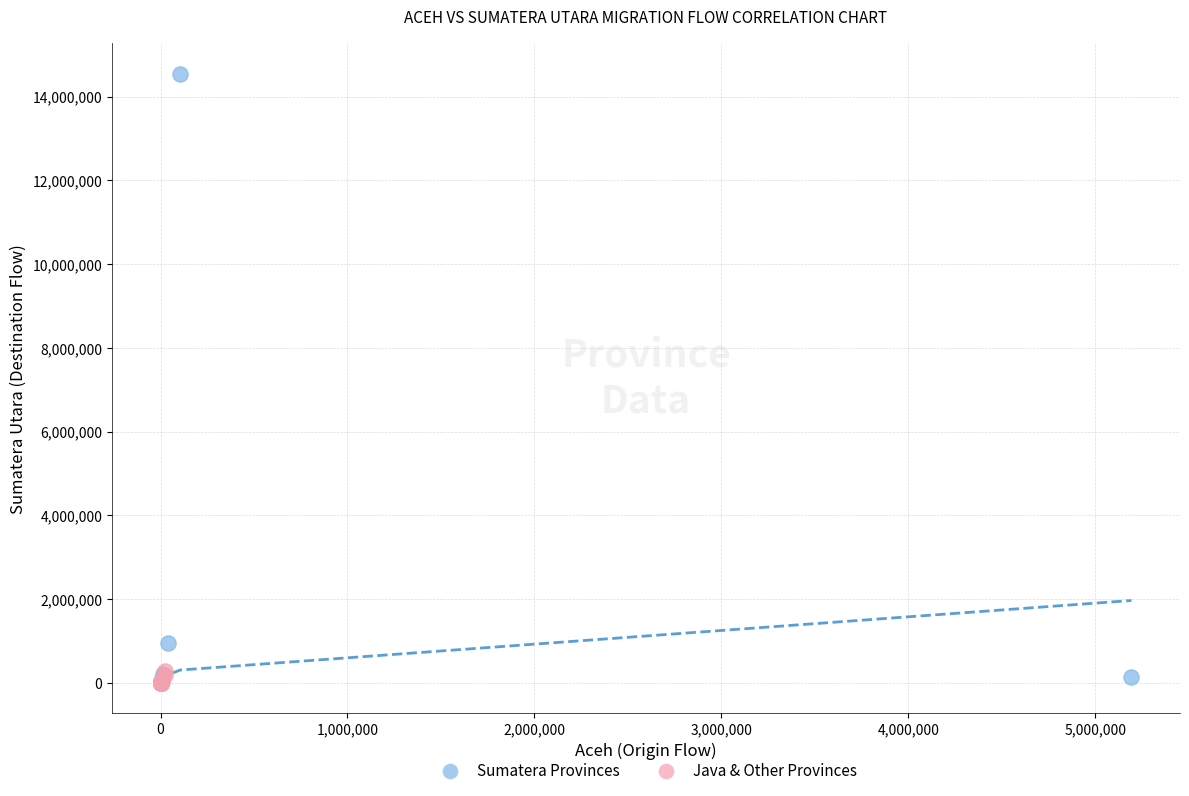

Which series reaches the maximum Y coordinate?

Sumatera Provinces